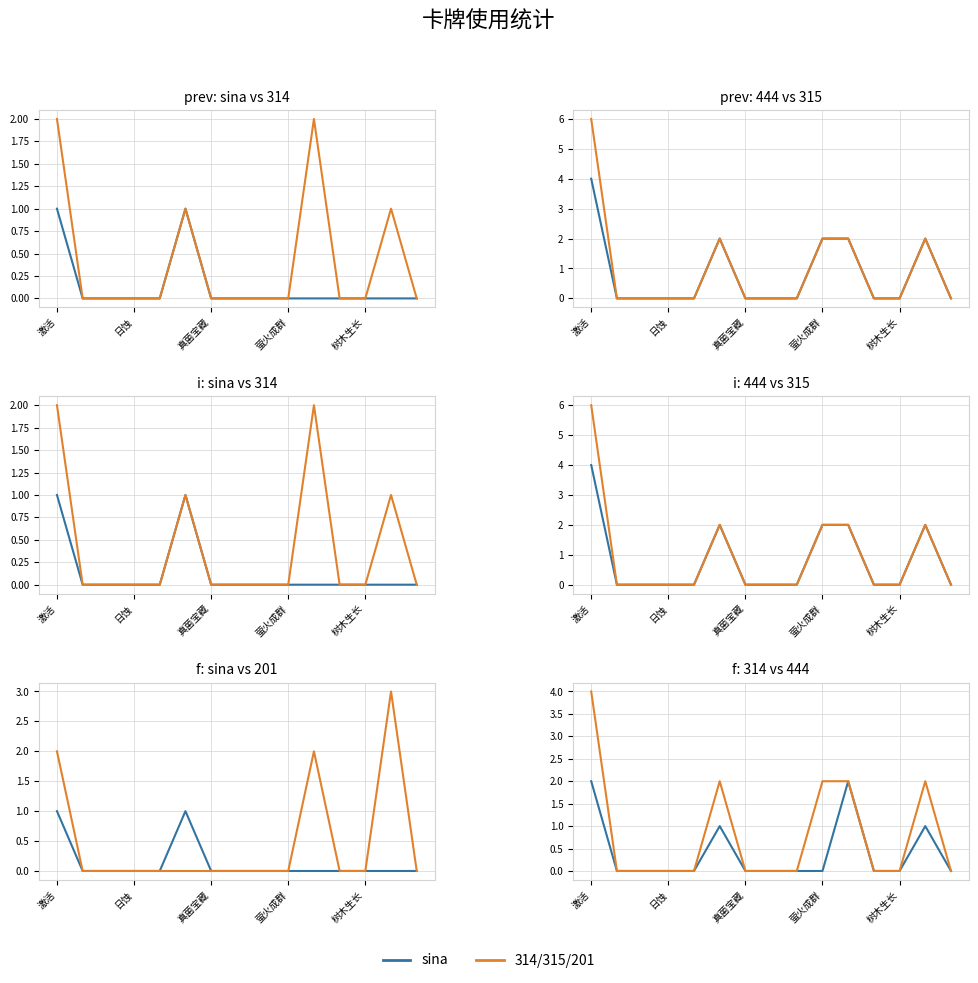

What is the difference between the maximum and minimum values?

1